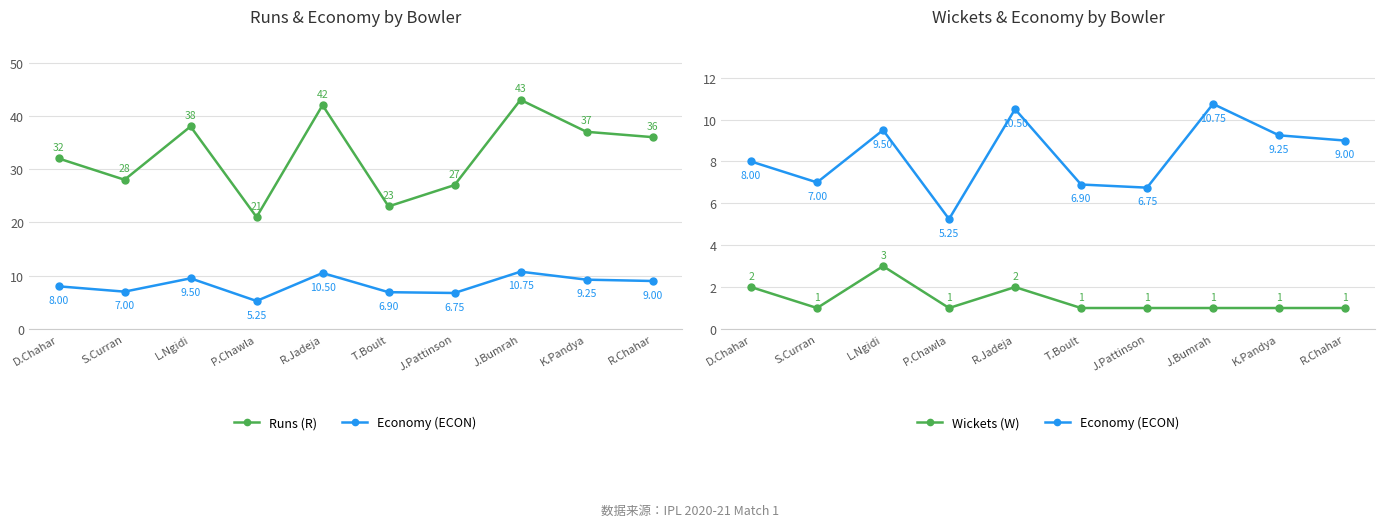

Reading left to right, extract all data points from this chart.

Runs (R): D.Chahar=32.0	S.Curran=28.0	L.Ngidi=38.0	P.Chawla=21.0	R.Jadeja=42.0	T.Boult=23.0	J.Pattinson=27.0	J.Bumrah=43.0	K.Pandya=37.0	R.Chahar=36.0
Economy (ECON): D.Chahar=8.0	S.Curran=7.0	L.Ngidi=9.5	P.Chawla=5.2	R.Jadeja=10.5	T.Boult=6.9	J.Pattinson=6.8	J.Bumrah=10.8	K.Pandya=9.2	R.Chahar=9.0
Wickets (W): D.Chahar=2.0	S.Curran=1.0	L.Ngidi=3.0	P.Chawla=1.0	R.Jadeja=2.0	T.Boult=1.0	J.Pattinson=1.0	J.Bumrah=1.0	K.Pandya=1.0	R.Chahar=1.0